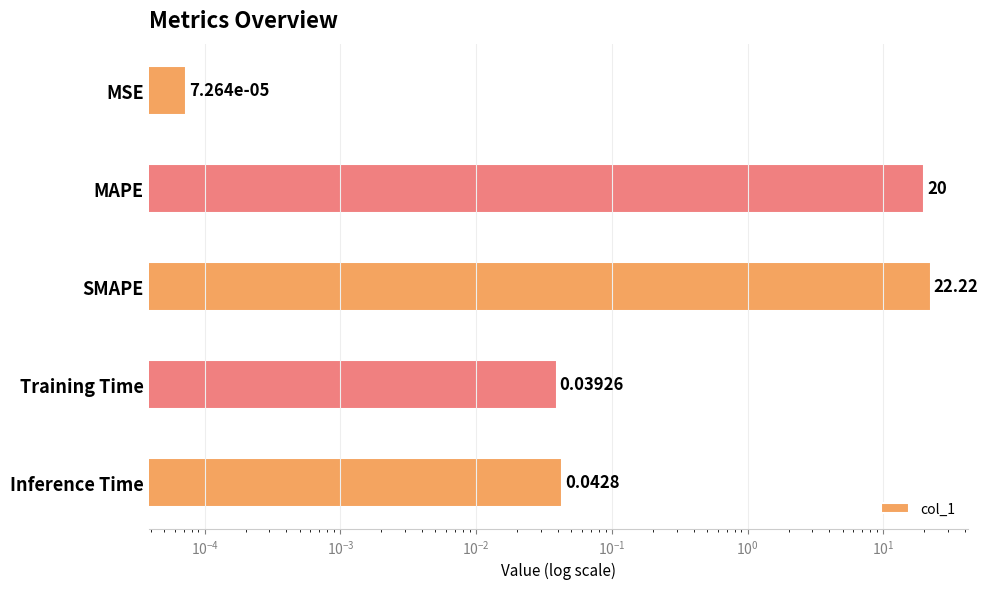

The chart shows a value of 0.0 at Inference Time. True or false?

True